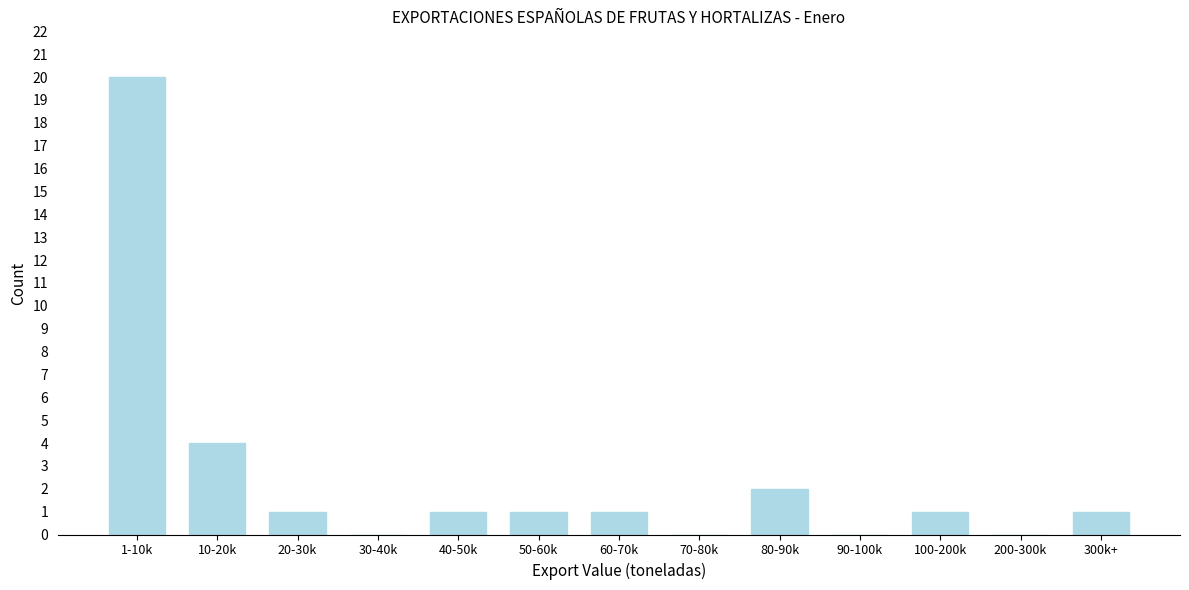

Reading right to left, list all the values displayed in this chart.

300k+=1	200-300k=0	100-200k=1	90-100k=0	80-90k=2	70-80k=0	60-70k=1	50-60k=1	40-50k=1	30-40k=0	20-30k=1	10-20k=4	1-10k=20